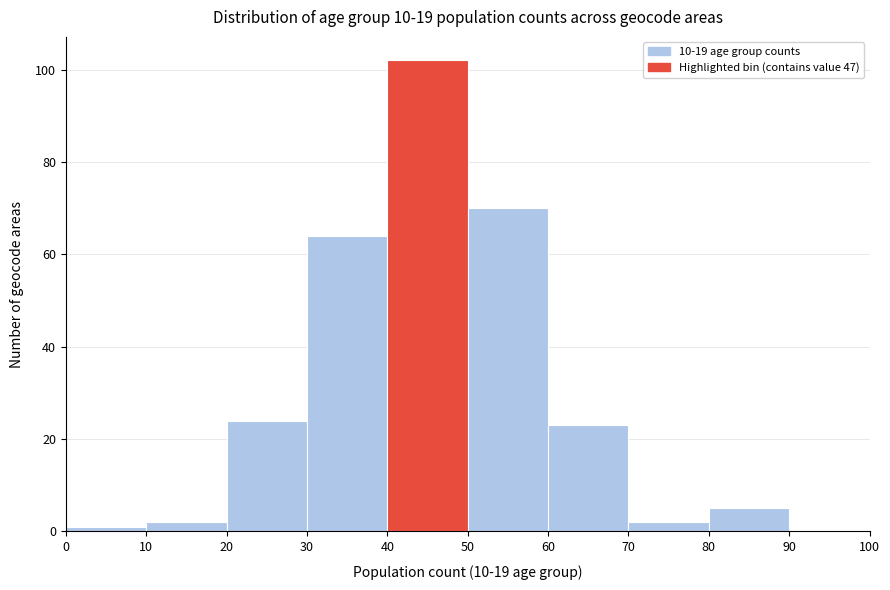

Reading left to right, transcribe this chart: for each bar, give the range it covers on the x-axis and its height. The values are not printed on the chart, so give them approximately, as read against the axis.

0 to 10: under 2
10 to 20: 2
20 to 30: 24
30 to 40: 64
40 to 50: 102
50 to 60: 70
60 to 70: 24
70 to 80: 2
80 to 90: 6
90 to 100: 0